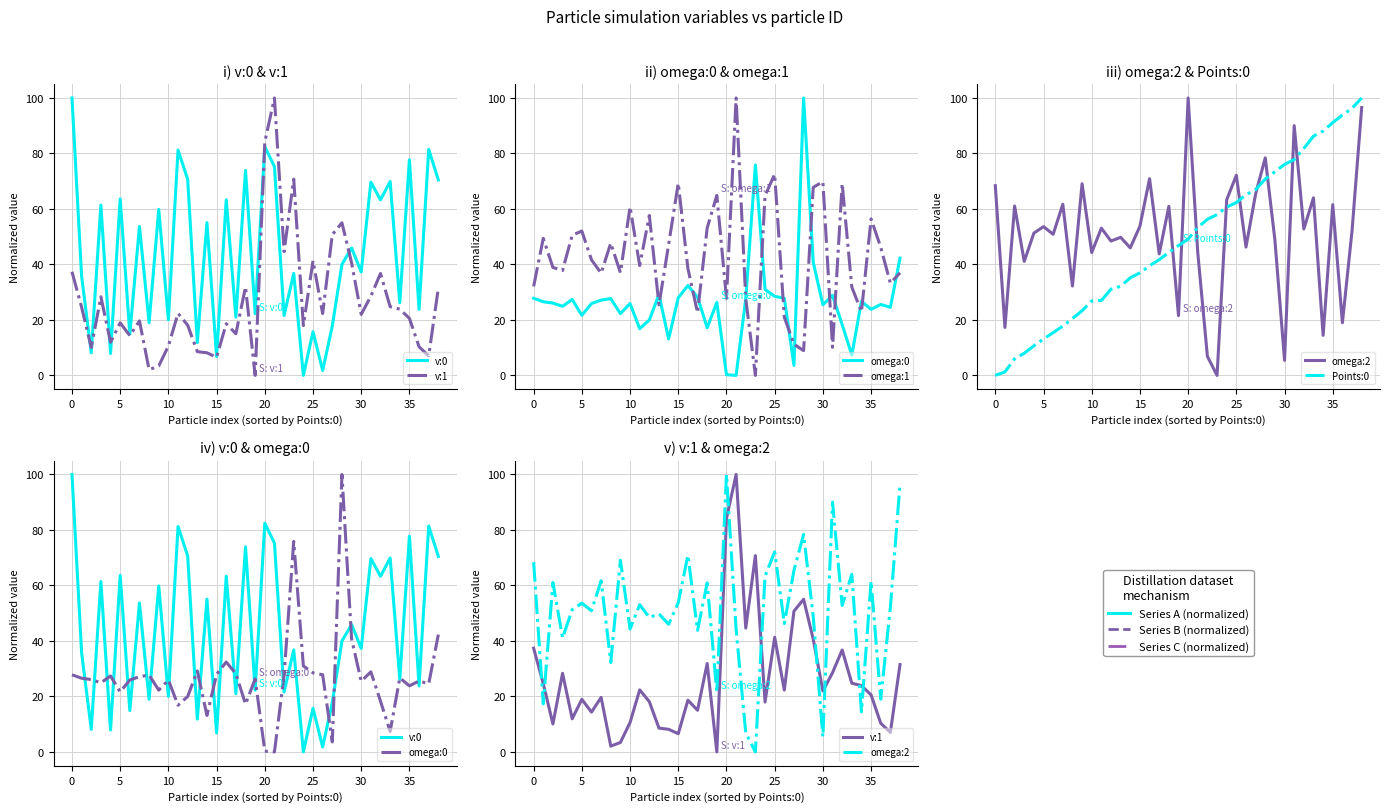

Count the number of data series in this chart.

6